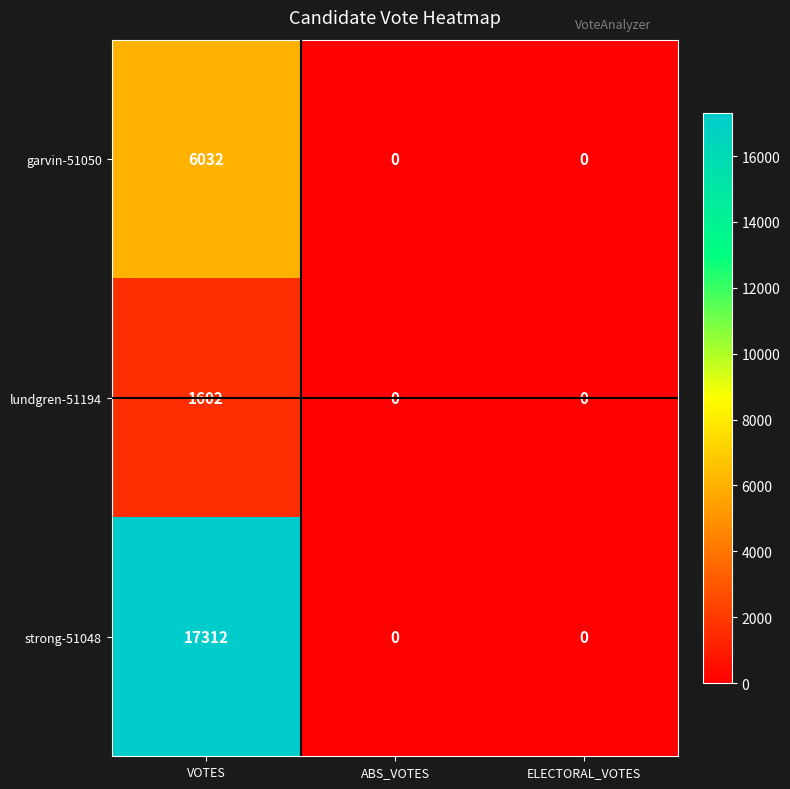

How many strong-51048 values are between 0 and 17312?

3